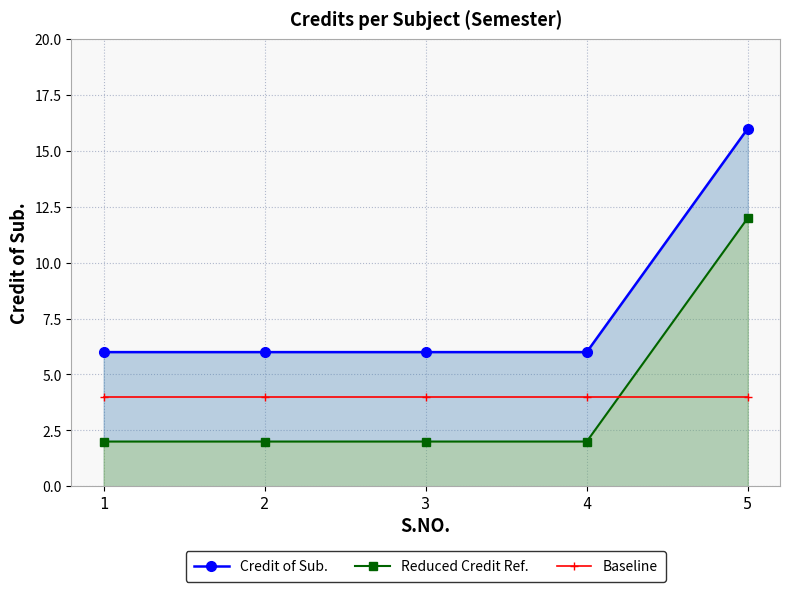

What are all the series names shown in the legend?

Credit of Sub., Reduced Credit Ref., Baseline